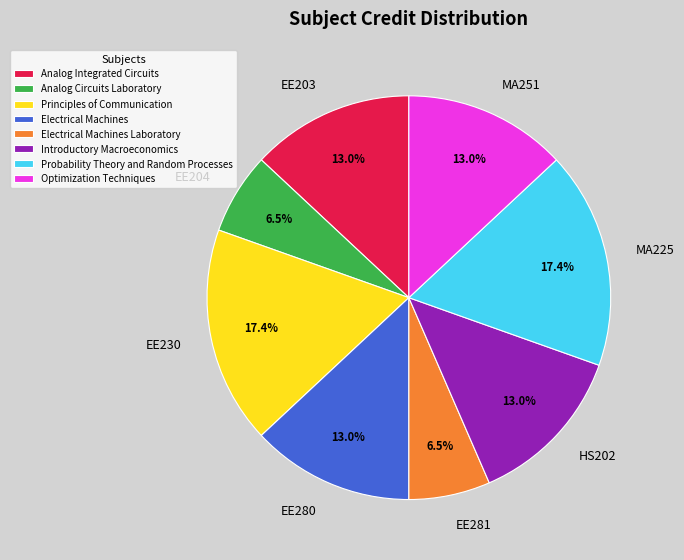

To the nearest percent, what is the difference between the largest and smallest slice percentages?

11%